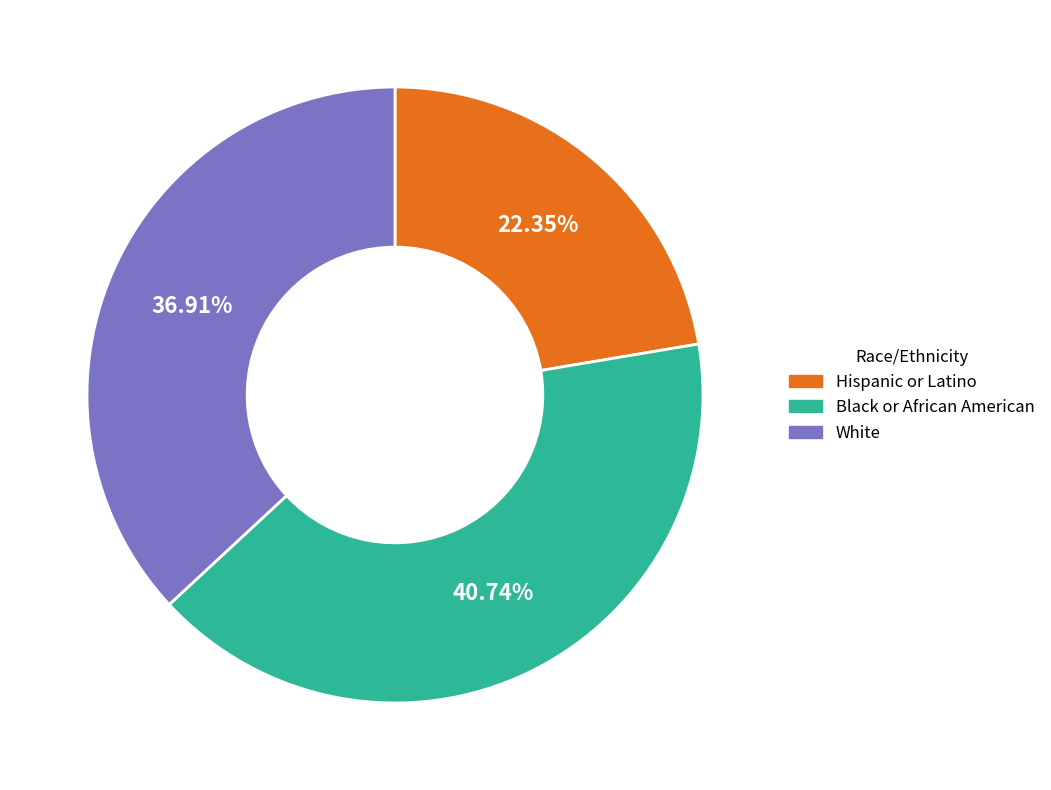

Combined, do White and Black or African American account for over 50%?

Yes